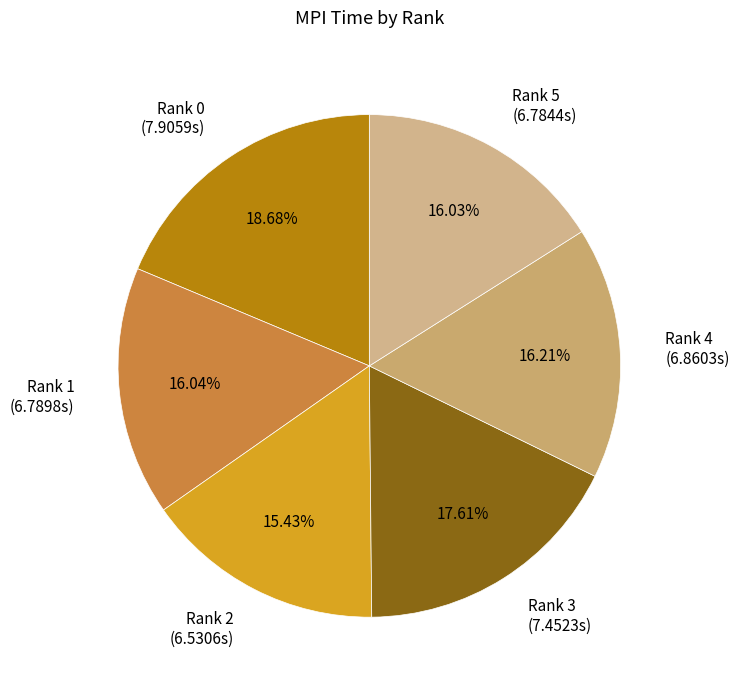

Is there a majority slice in this chart?

No